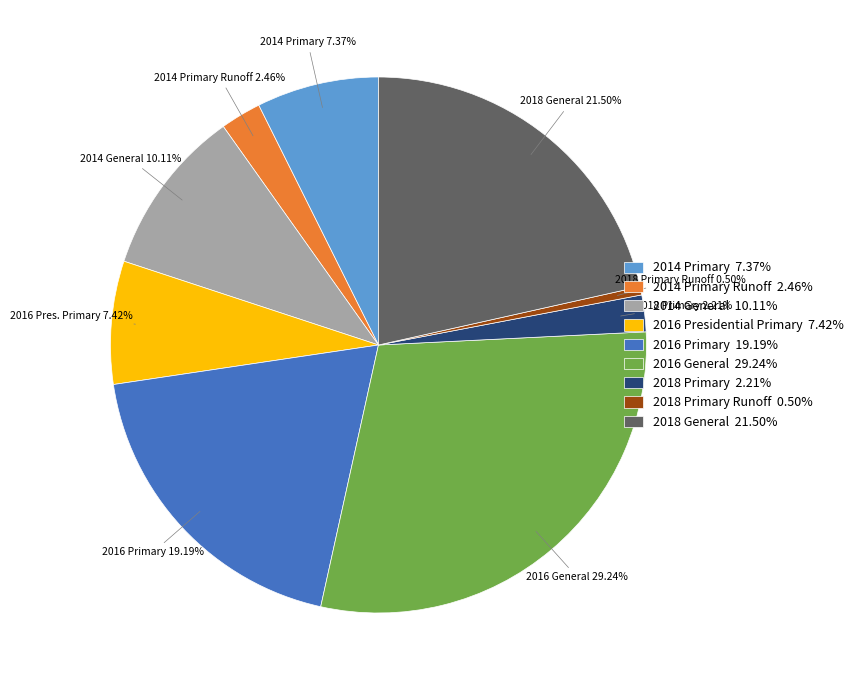

Which slice is the smallest?

2018 Primary Runoff 0.50%